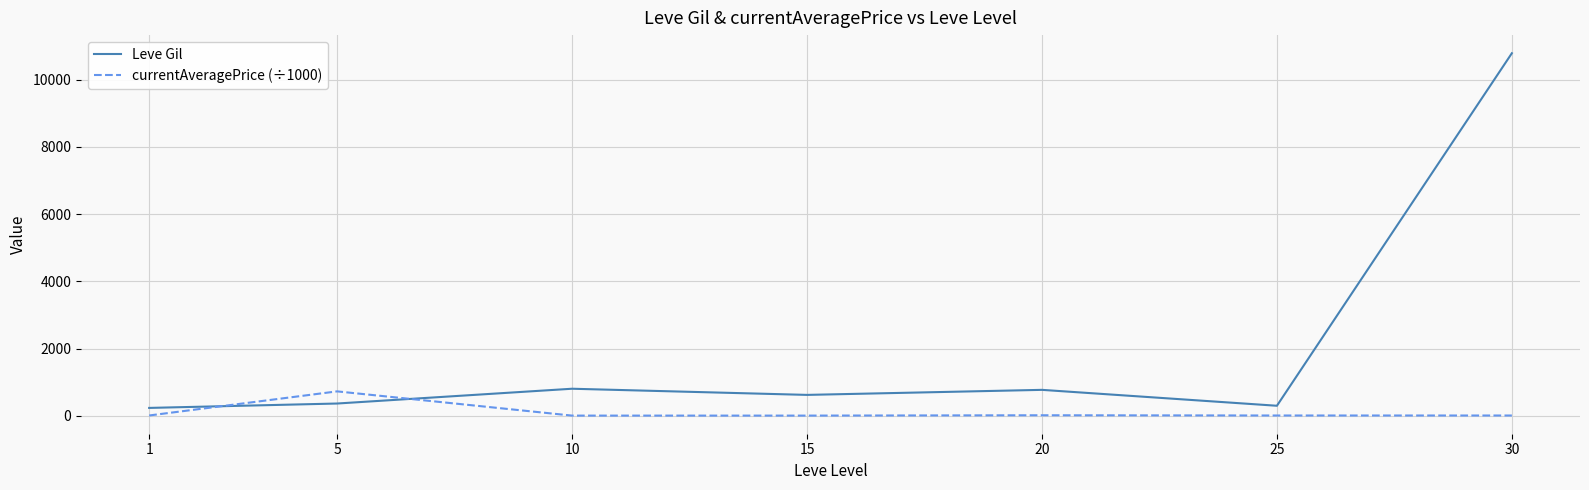

True or false: currentAveragePrice (÷1000) has more than 0 points higher than both neighbors.

True